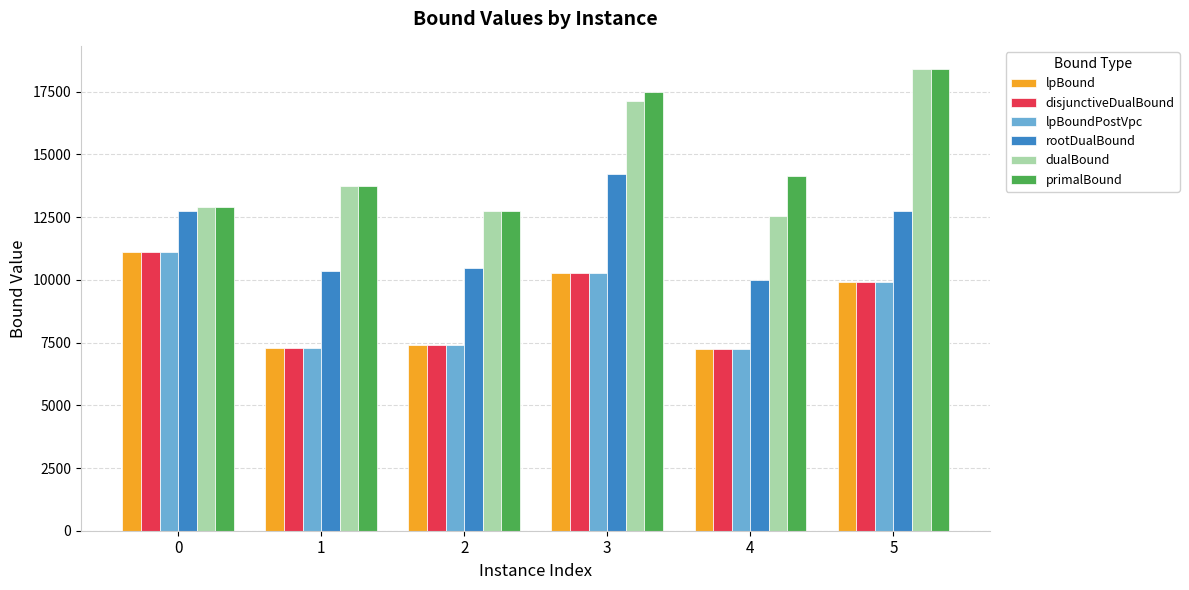

What is the value of the dualBound bar at the 6th from the left?

18408.0